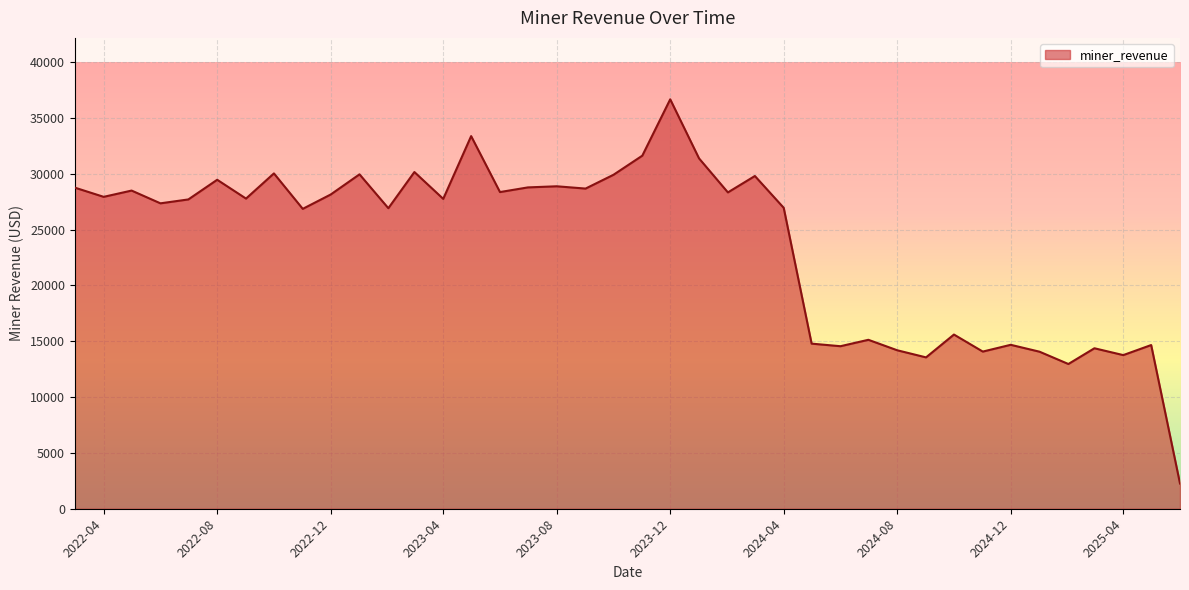

What is the maximum value shown in the chart?

36657.5